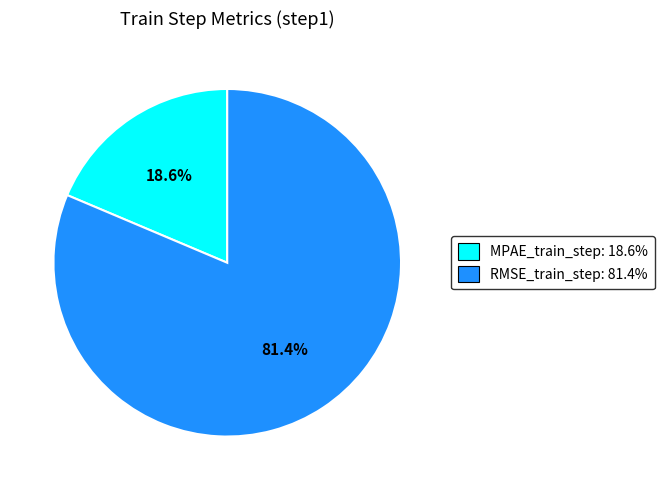

The MPAE_train_step slice represents 26% of the pie. True or false?

False